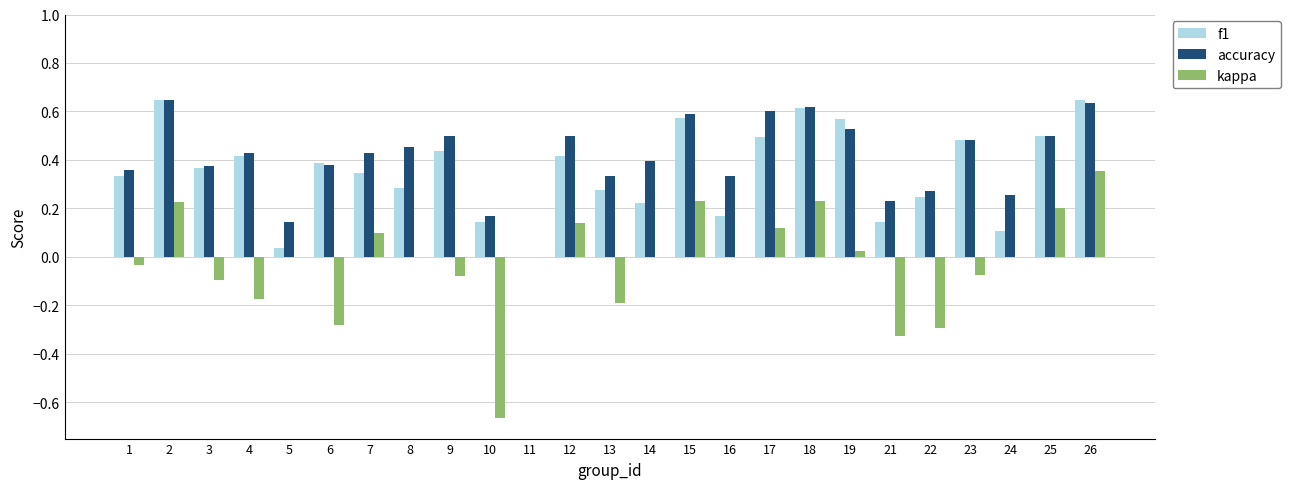

What is the sum of all accuracy values?

10.2